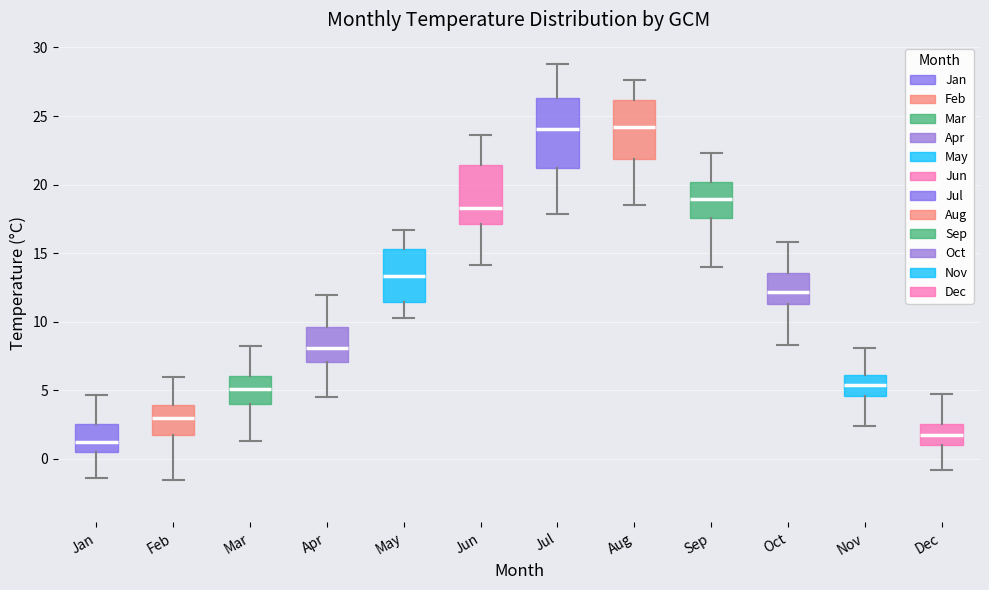

Which box has the lowest median line?

Jan